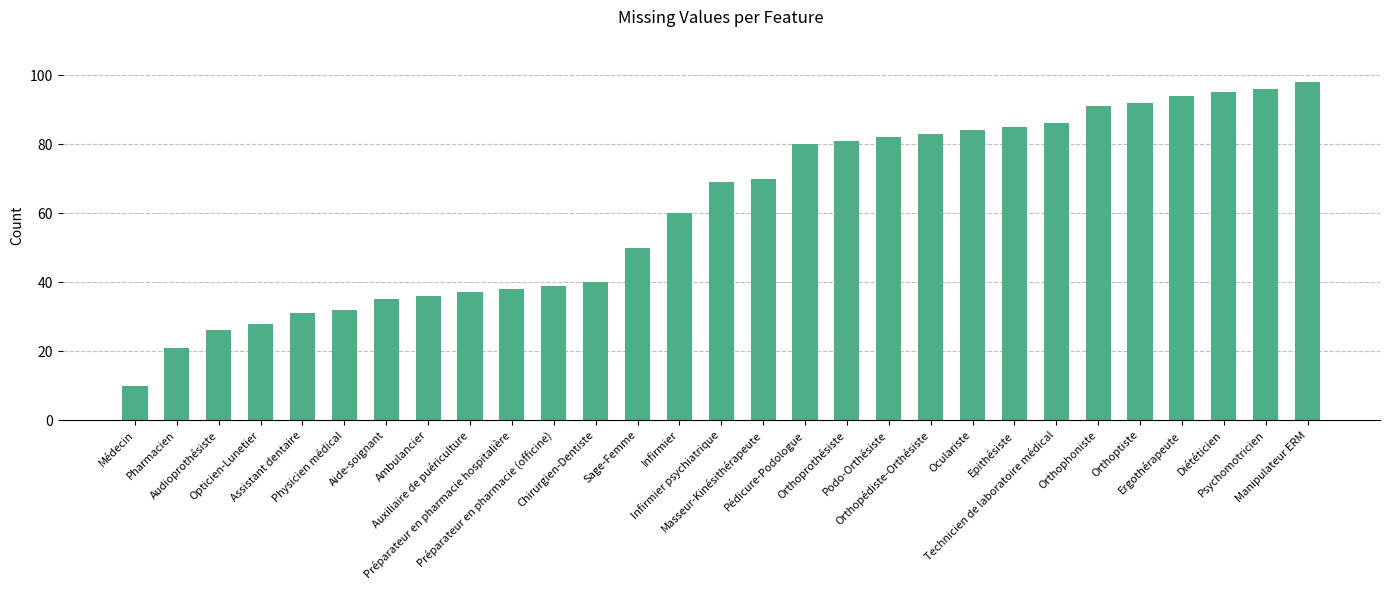

True or false: the data shows 84 at Oculariste.

True